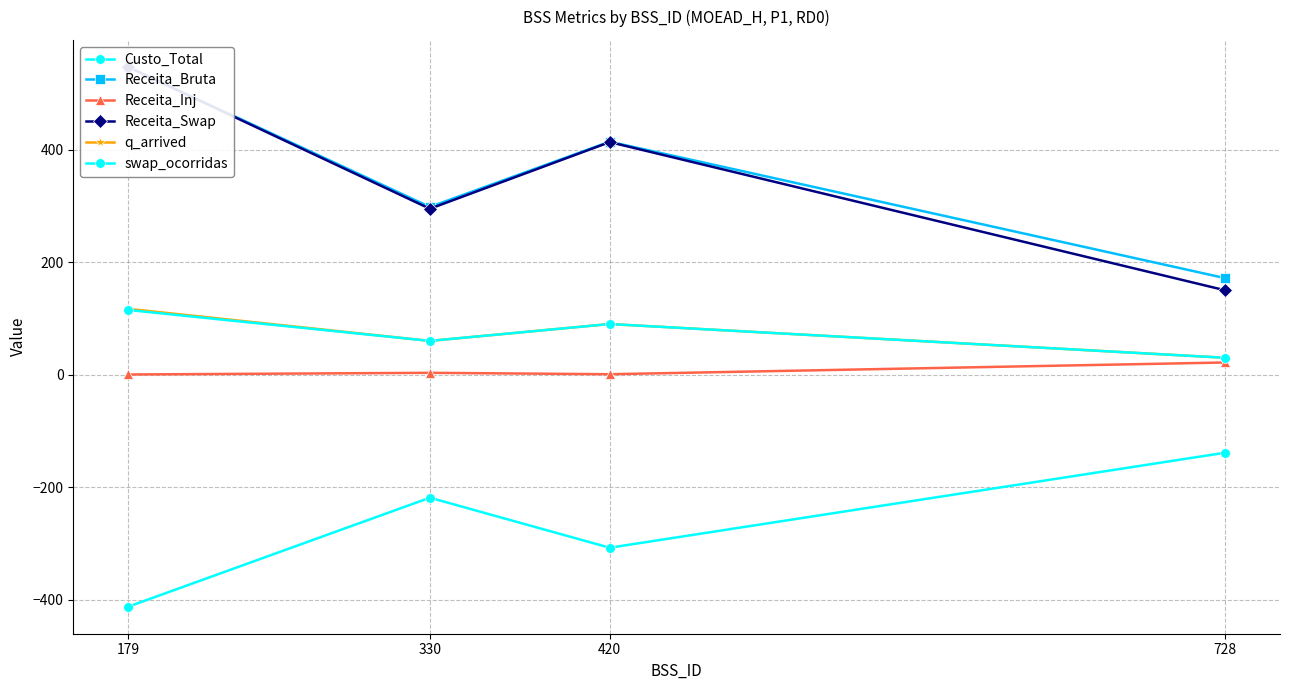

True or false: Custo_Total and swap_ocorridas intersect in this chart.

False